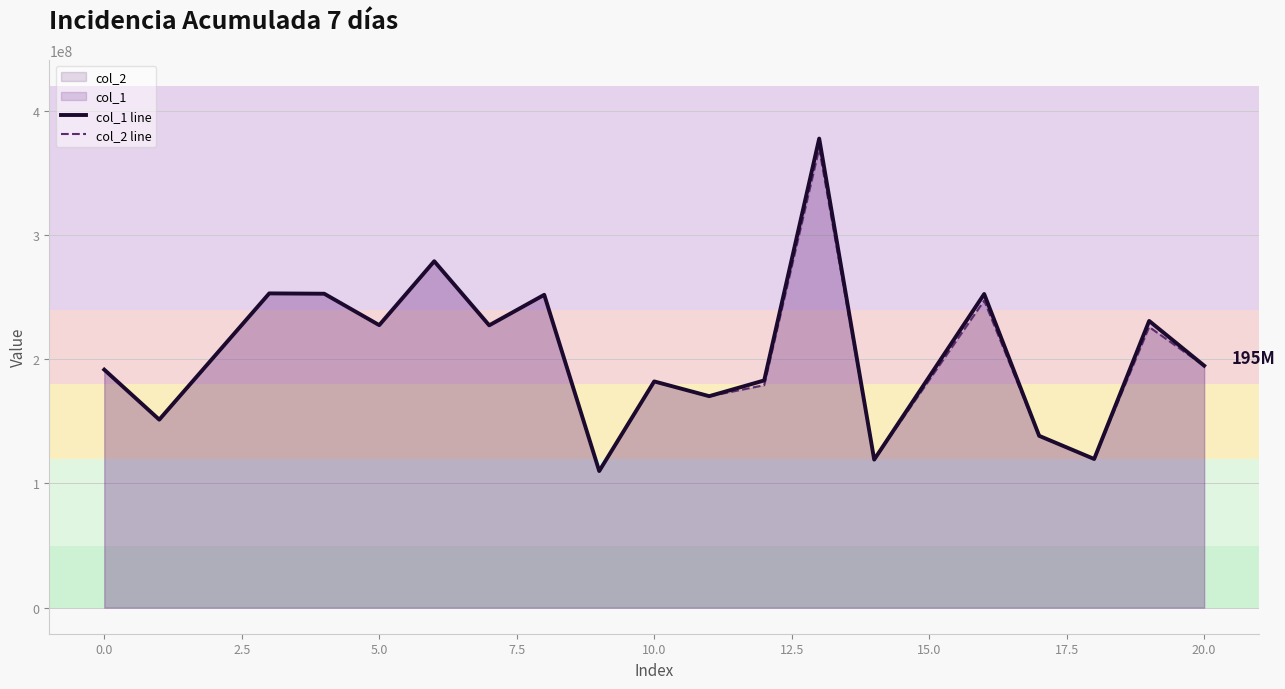

How many values in the col_1 line series are below 194786676?

9